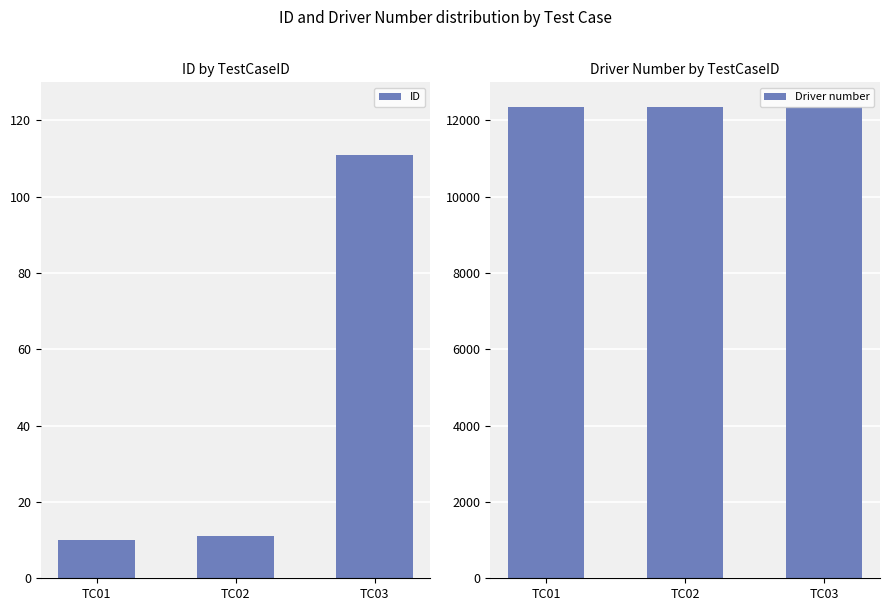

At which label does ID reach its minimum?

TC01